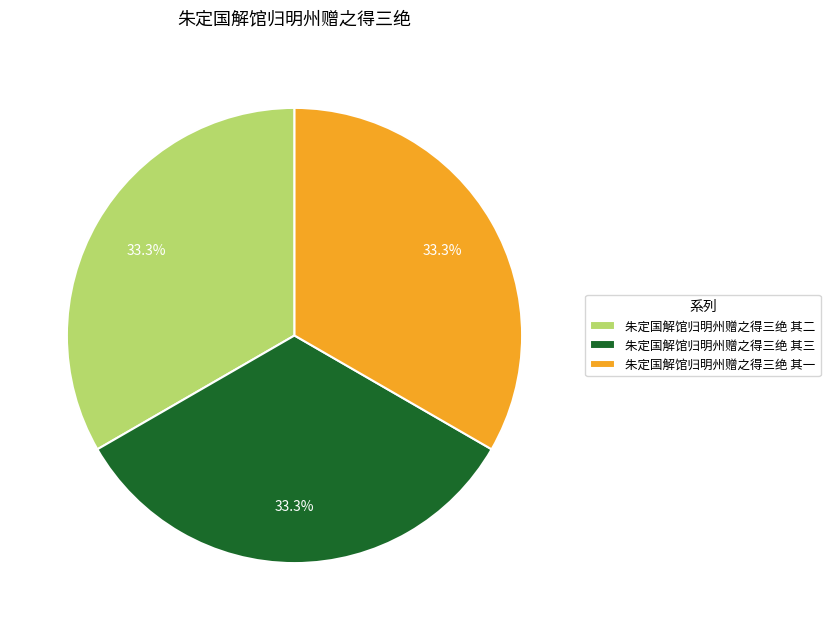

Does 朱定国解馆归明州赠之得三绝 其二 represent more than half of the total?

No